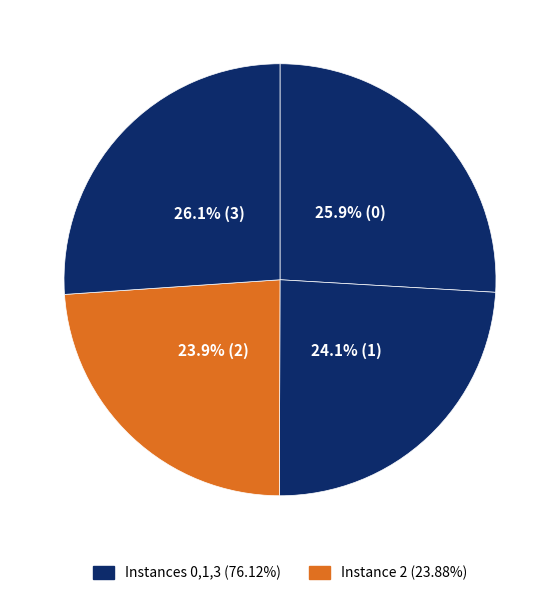

Is there a majority slice in this chart?

No